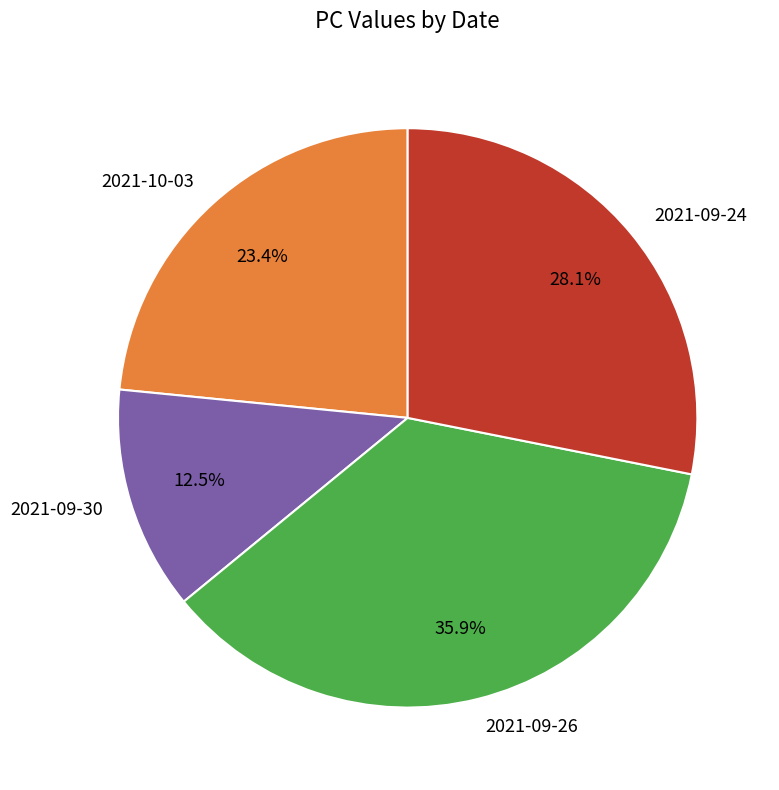

What portion of the pie excludes 2021-09-24?

71.9%